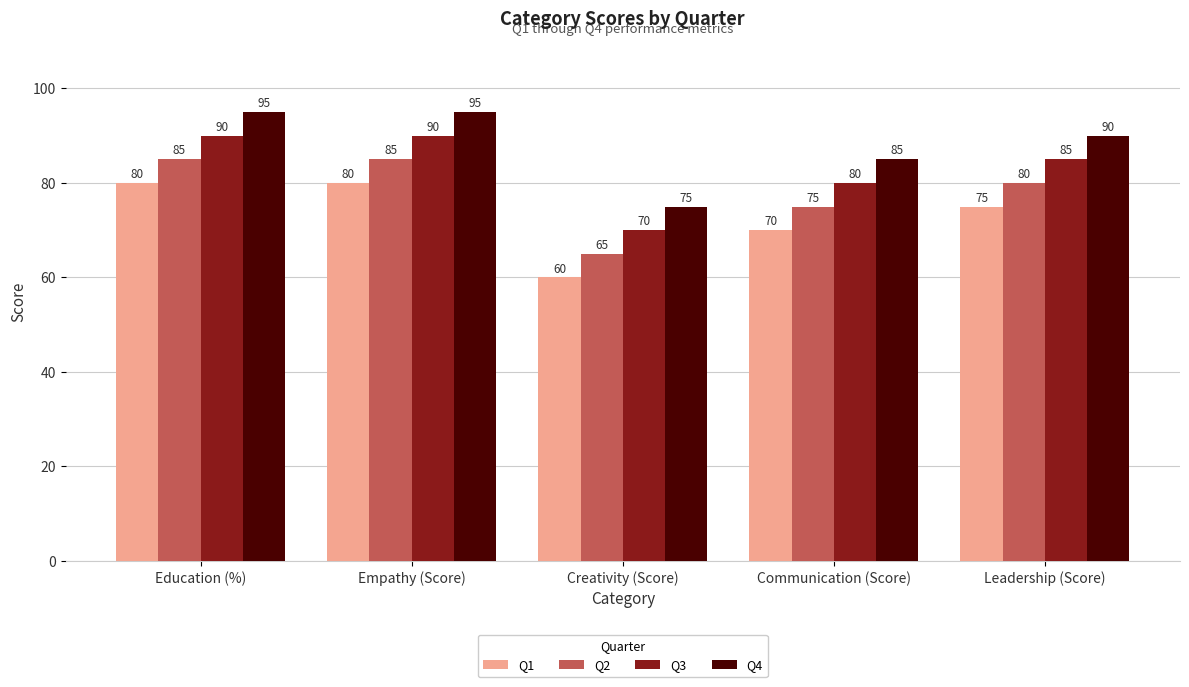

At which label does Q2 reach its minimum?

Creativity (Score)